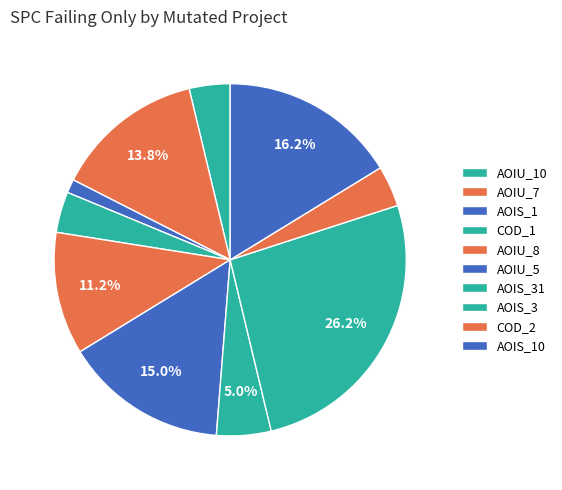

Does any single category account for the majority?

No